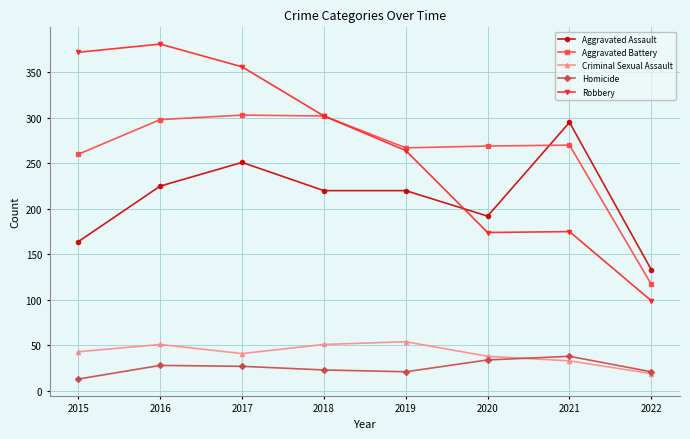

True or false: Robbery has more than 0 points higher than both neighbors.

True